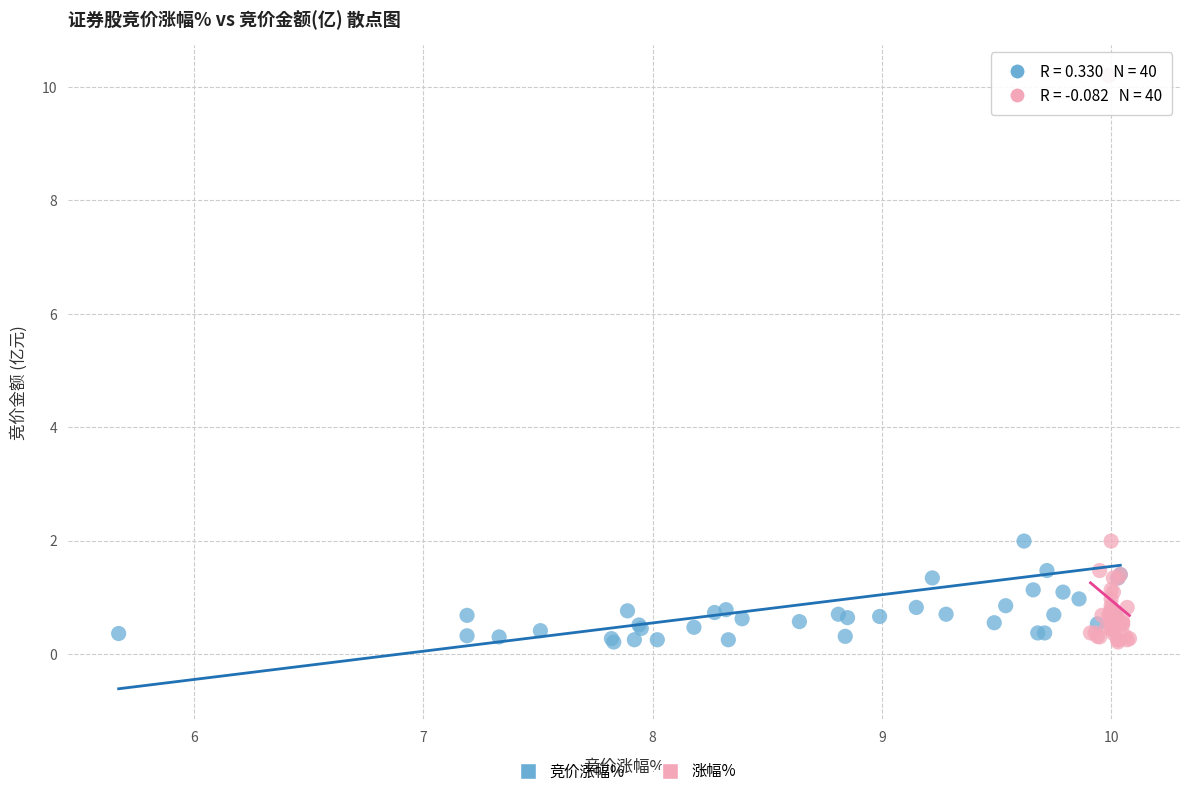

What are all the series names shown in the legend?

竞价涨幅%, 涨幅%